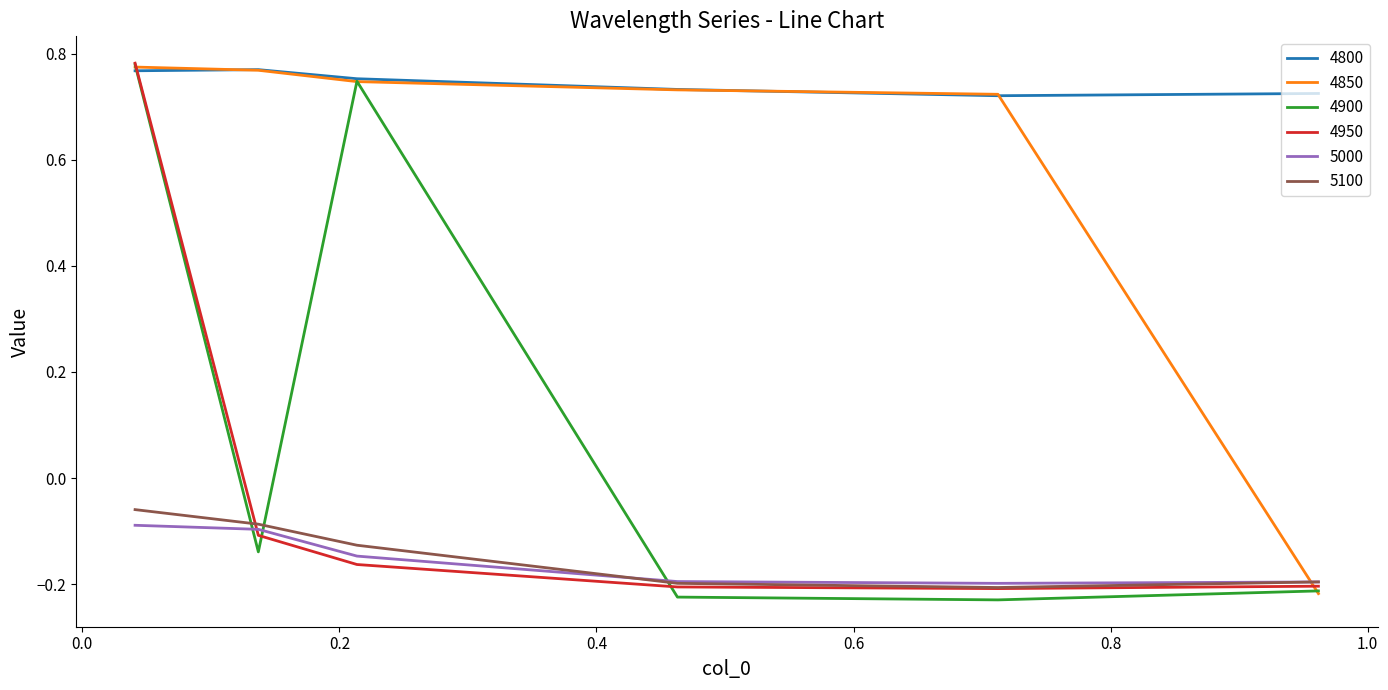

Which series has the largest range (max minus min)?

4900